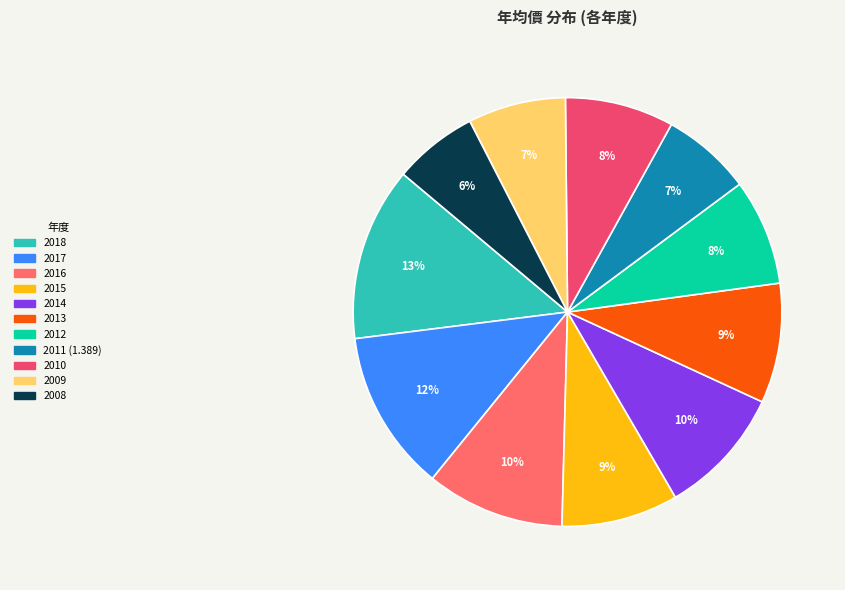

Is there any slice that represents more than half of the pie?

No